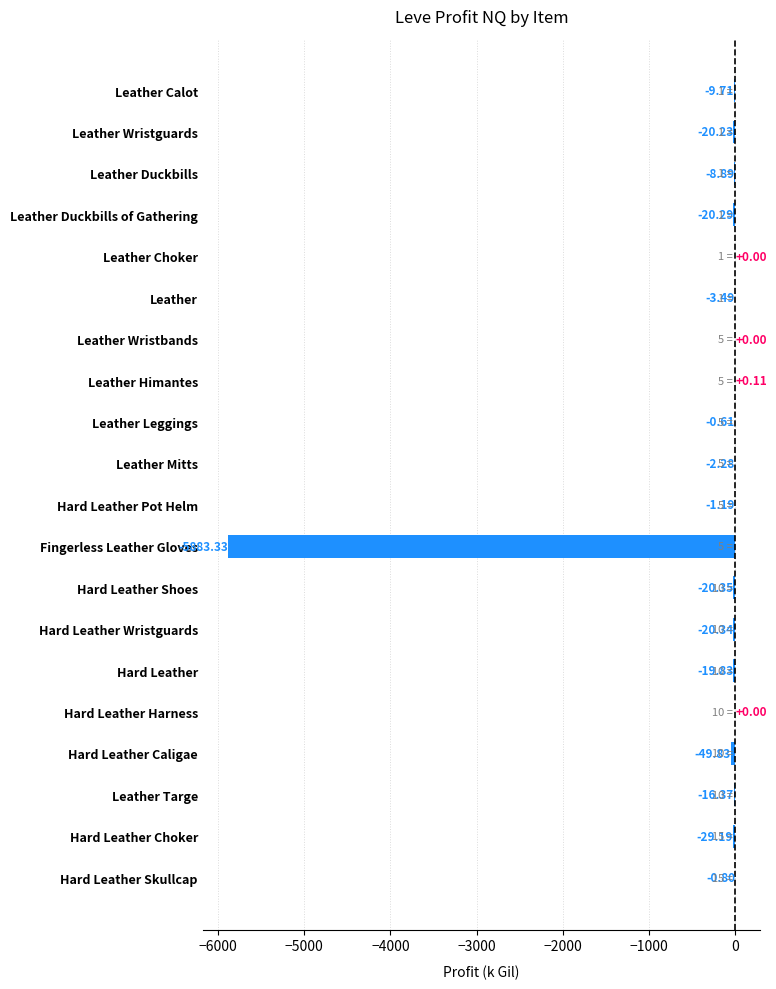

What is the sum of all values?

-6106.6